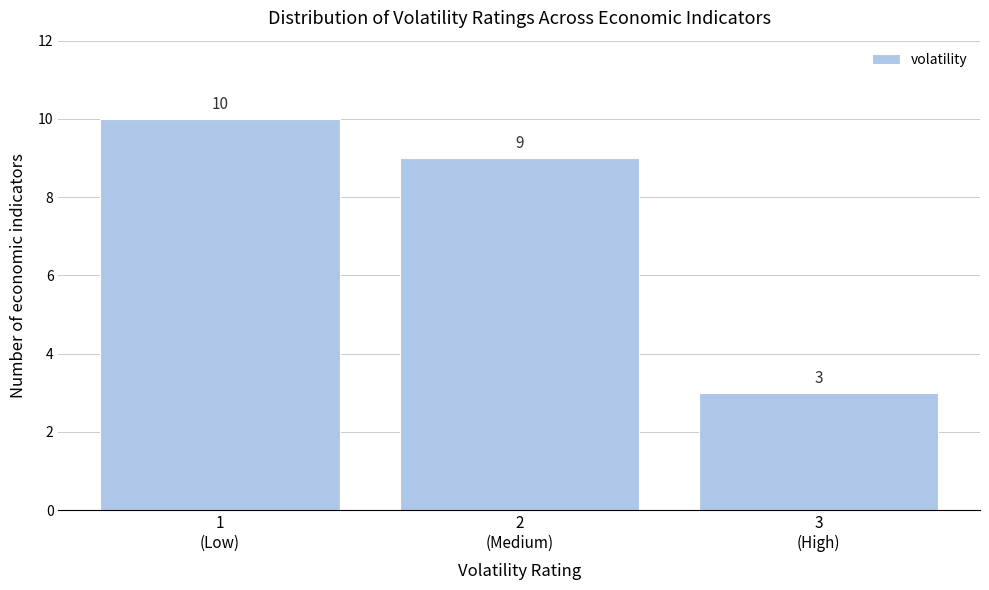

Reading left to right, list all the values displayed in this chart.

10	9	3